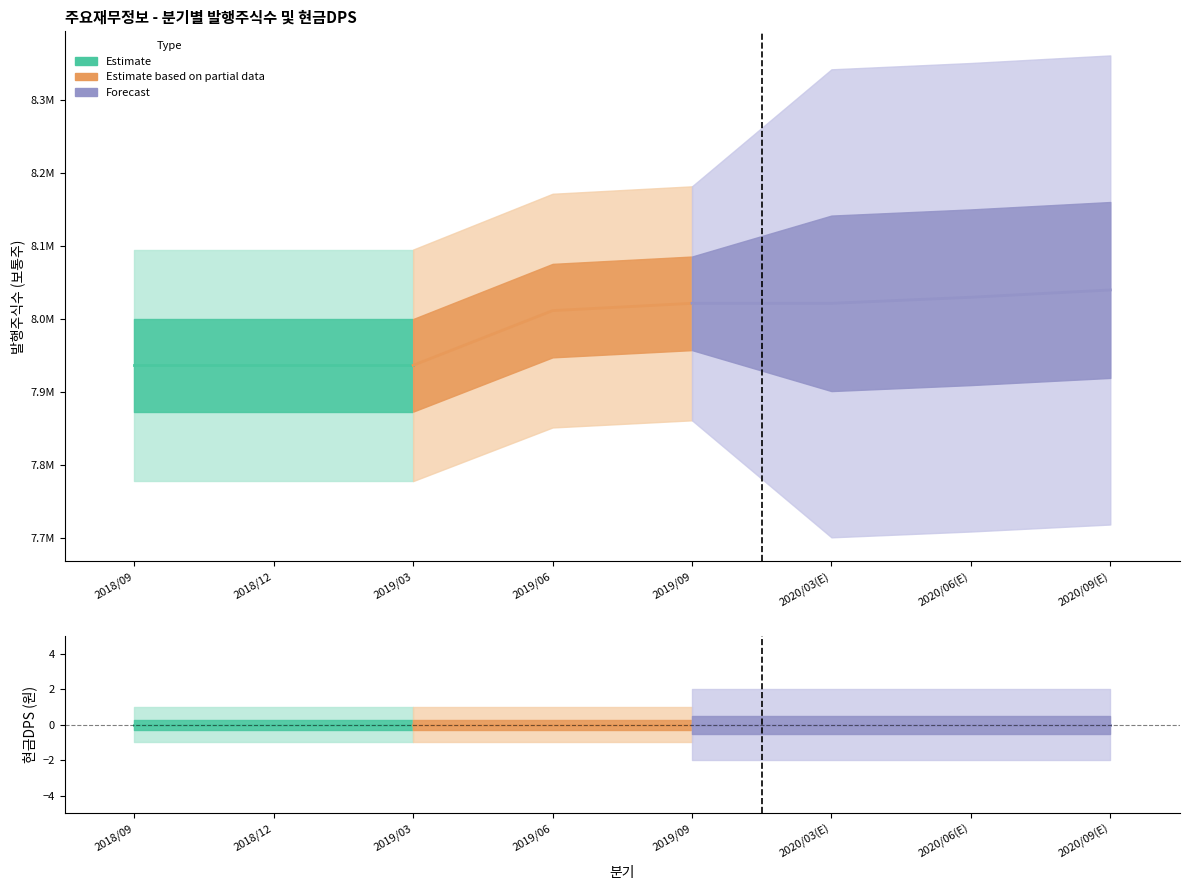

Rank the series by their average value, from highest to lowest.

발행주식수(보통주), 현금DPS(원)